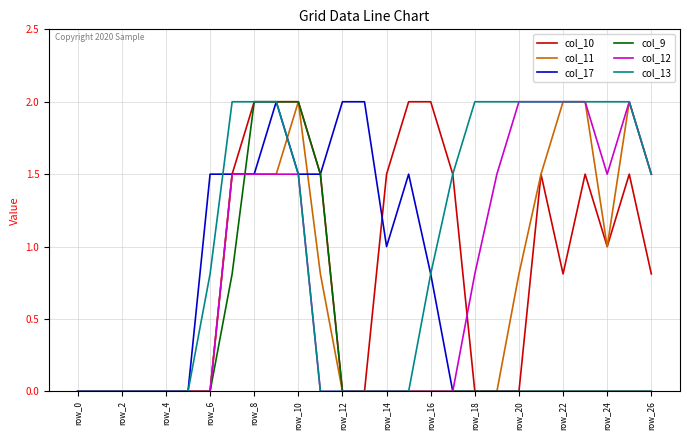

Which series has the largest total across all categories?

col_13